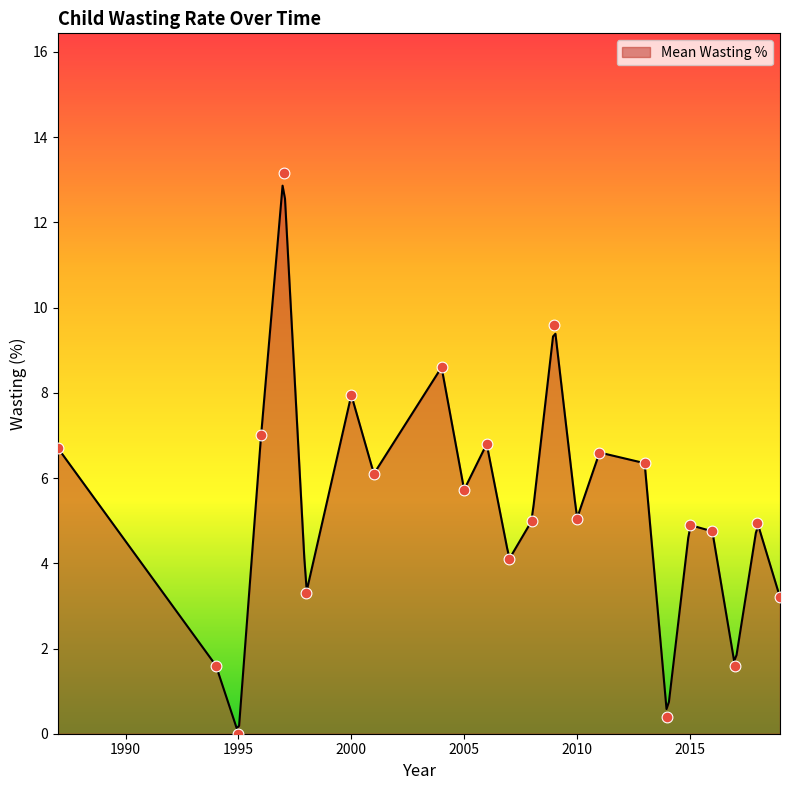

What is the maximum value for Mean Wasting %?

12.9